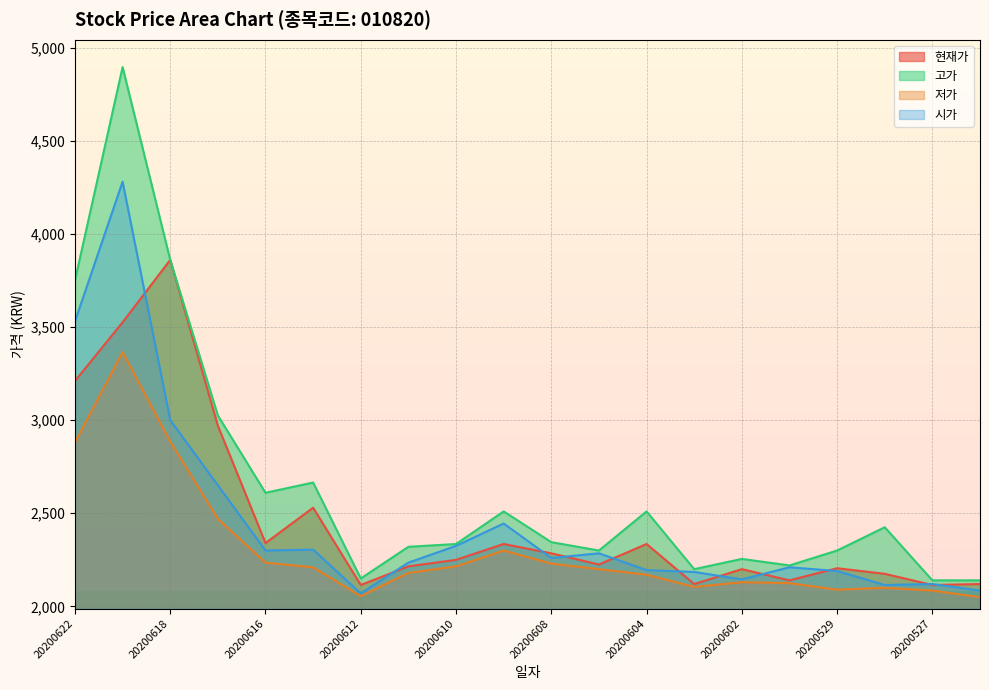

What are all the series names shown in the legend?

현재가, 고가, 저가, 시가